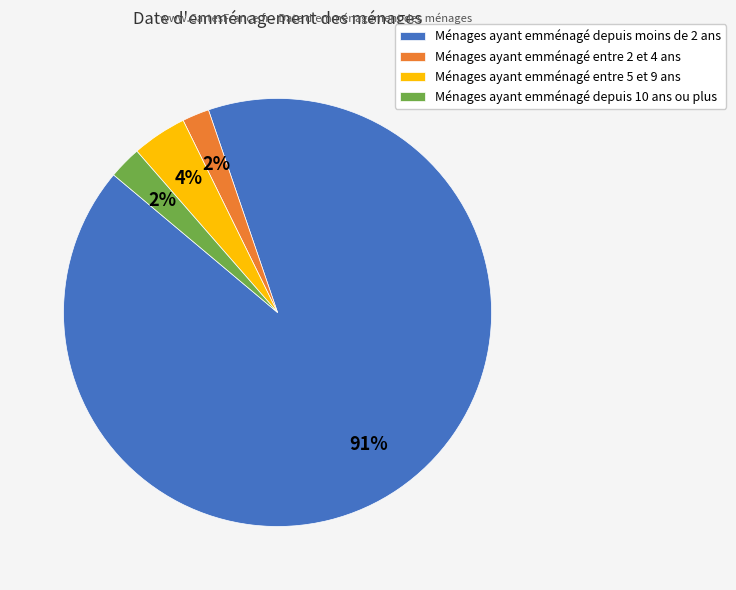

Is the sum of Ménages ayant emménagé depuis 10 ans ou plus and Ménages ayant emménagé entre 5 et 9 ans greater than half?

No